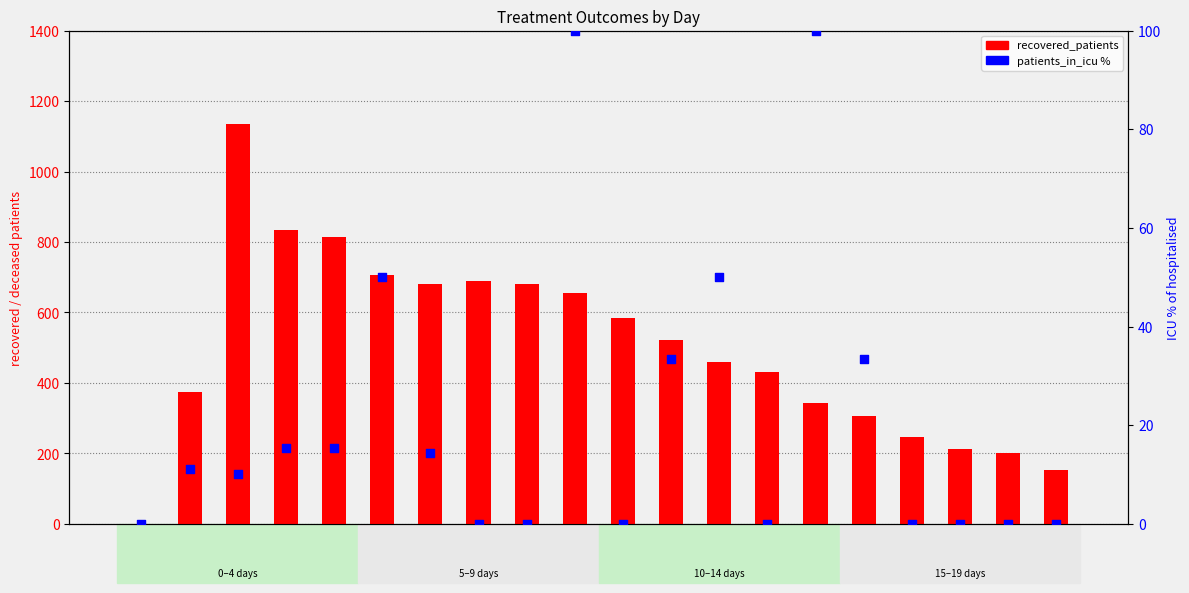

Which series has the widest spread of Y values?

recovered_patients